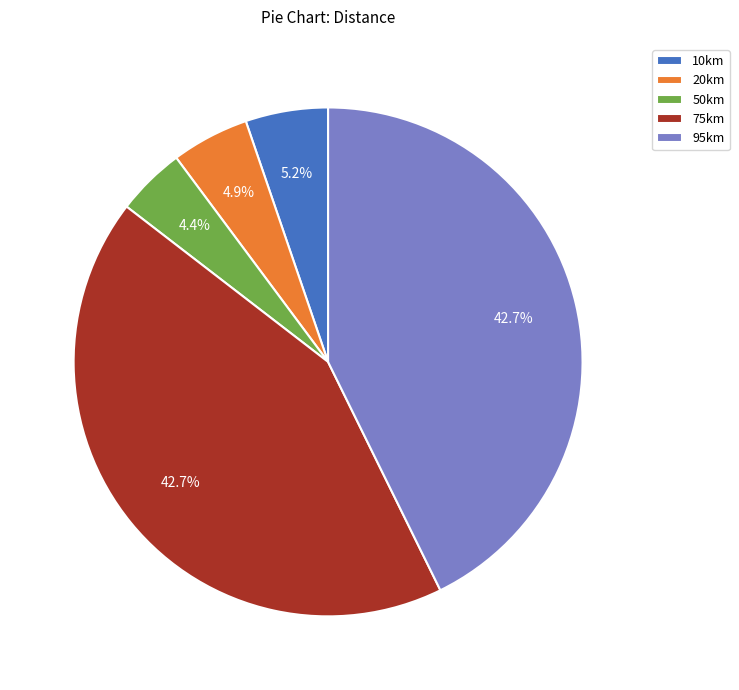

What percentage is NOT represented by 50km?

95.6%